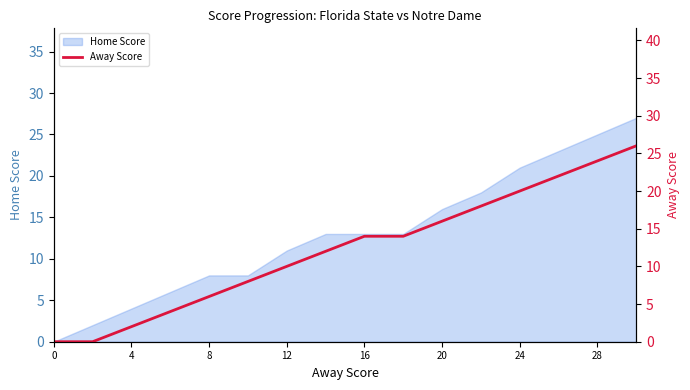

How many data points are less than 14?

8